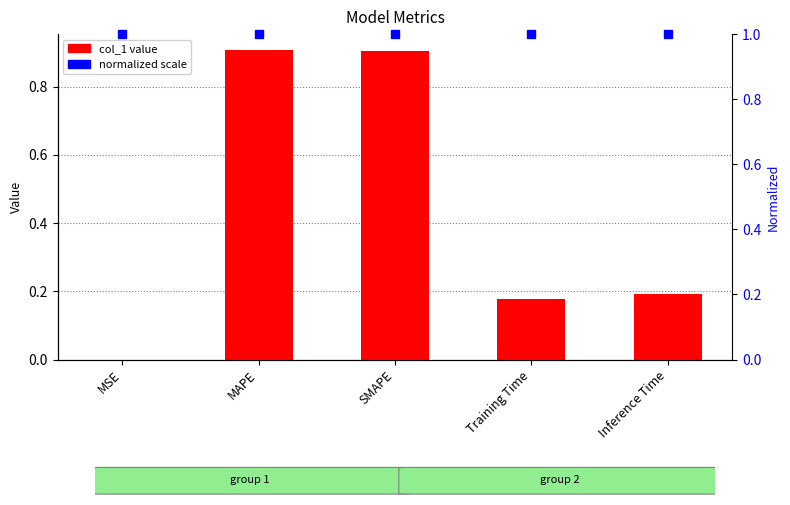

What is the average value?

0.4